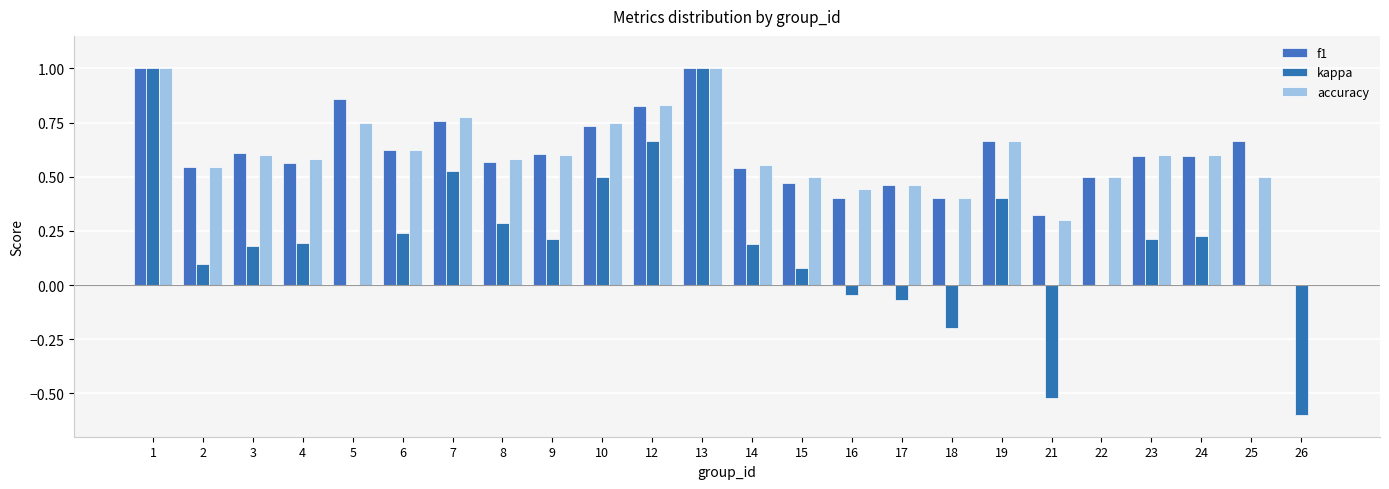

Reading right to left, list all the values displayed in this chart.

f1: 26=0.0	25=0.7	24=0.6	23=0.6	22=0.5	21=0.3	19=0.7	18=0.4	17=0.5	16=0.4	15=0.5	14=0.5	13=1.0	12=0.8	10=0.7	9=0.6	8=0.6	7=0.8	6=0.6	5=0.9	4=0.6	3=0.6	2=0.5	1=1.0
kappa: 26=-0.6	25=0.0	24=0.2	23=0.2	22=0.0	21=-0.5	19=0.4	18=-0.2	17=-0.1	16=-0.0	15=0.1	14=0.2	13=1.0	12=0.7	10=0.5	9=0.2	8=0.3	7=0.5	6=0.2	5=0.0	4=0.2	3=0.2	2=0.1	1=1.0
accuracy: 26=0.0	25=0.5	24=0.6	23=0.6	22=0.5	21=0.3	19=0.7	18=0.4	17=0.5	16=0.4	15=0.5	14=0.6	13=1.0	12=0.8	10=0.8	9=0.6	8=0.6	7=0.8	6=0.6	5=0.8	4=0.6	3=0.6	2=0.5	1=1.0